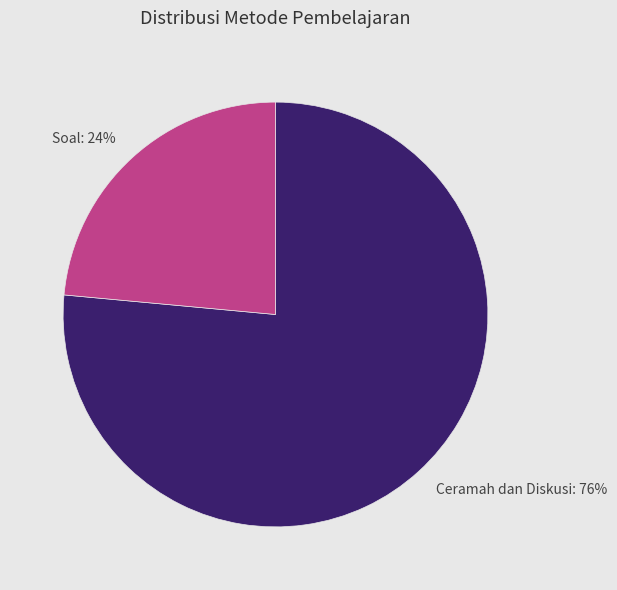

Which category has the smallest portion of the pie?

Soal